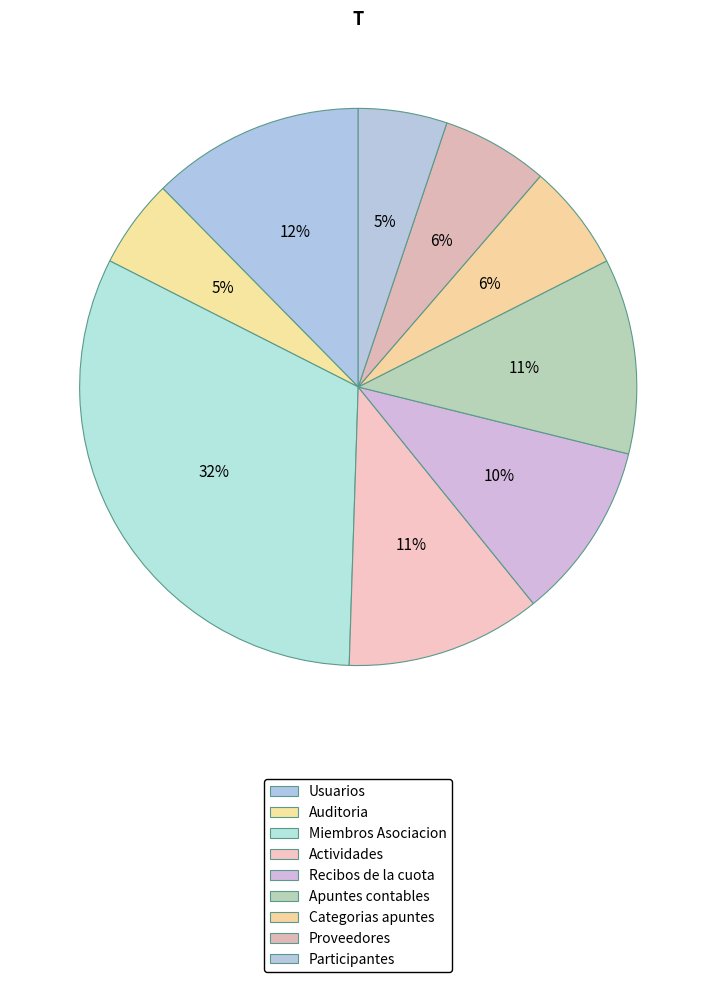

What is the change in value from Auditoria to Miembros Asociacion?

+26